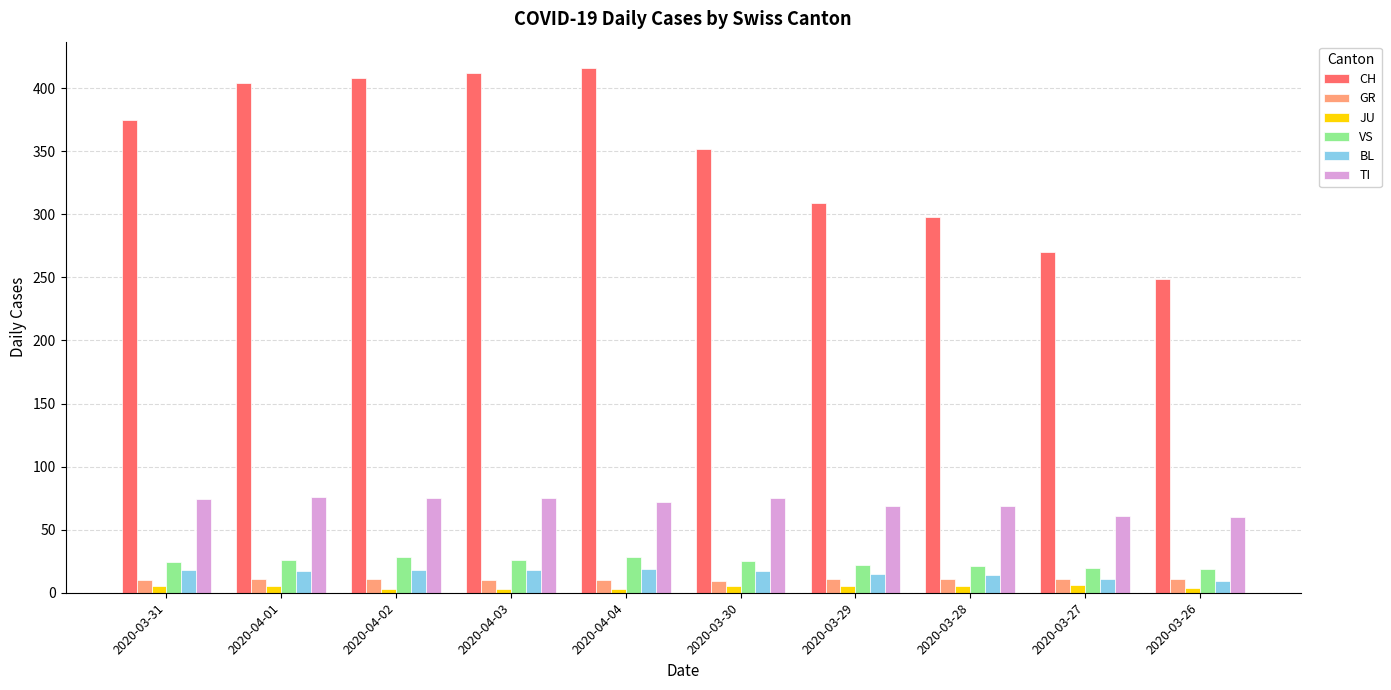

Which category has the highest value across all series?

2020-04-04